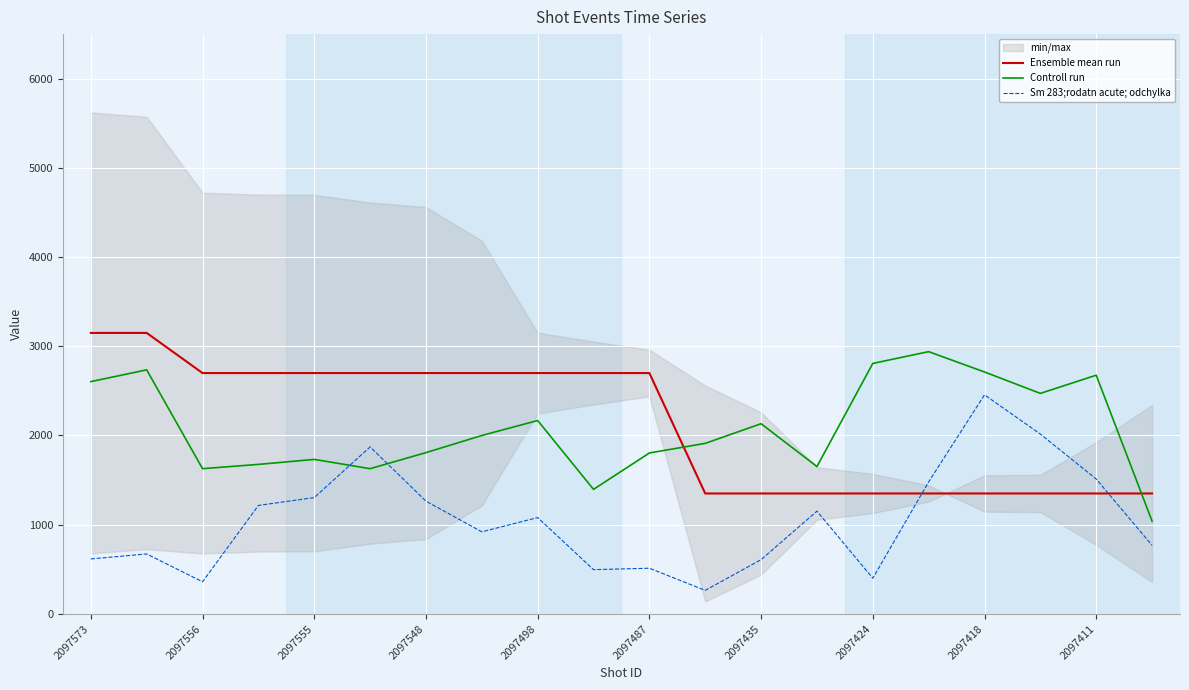

How many data points in Ensemble mean run are less than 2700?

9